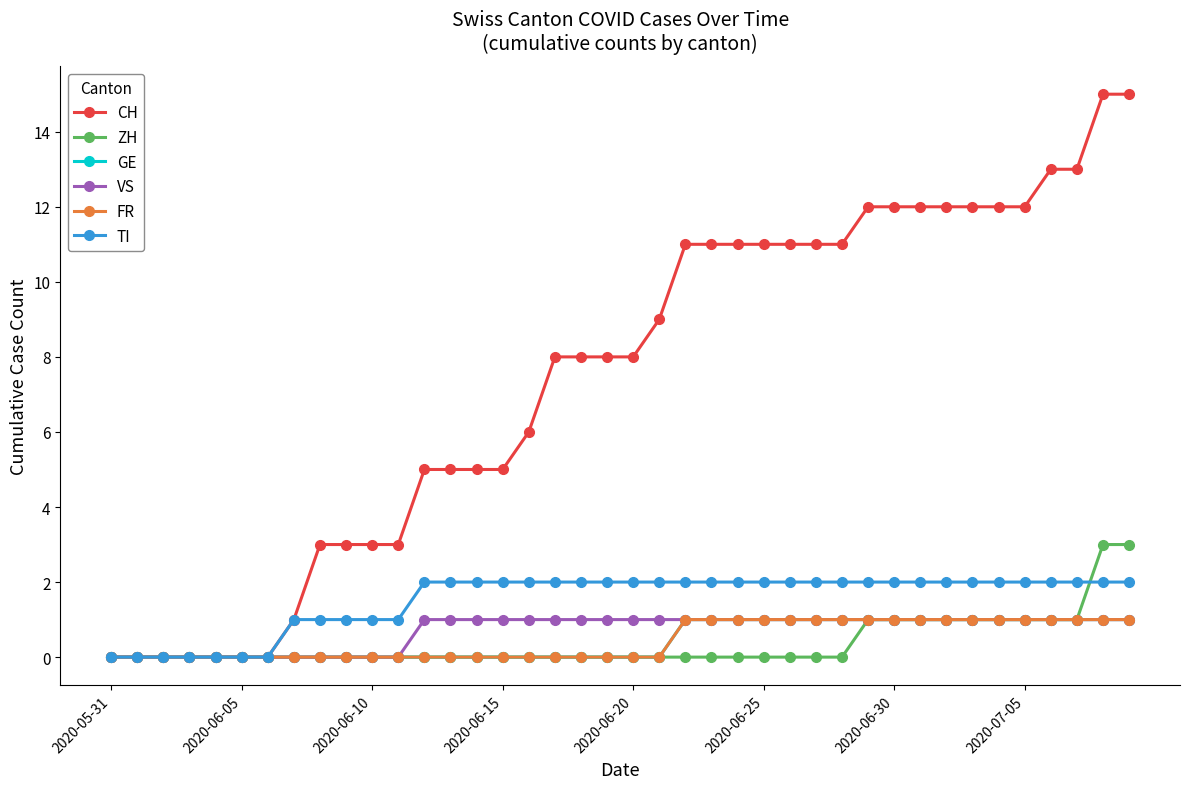

Which series has the widest spread of values?

CH